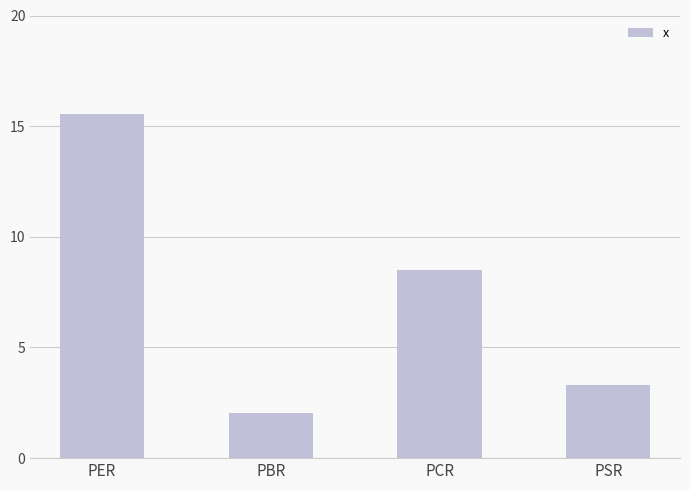

Rank the categories by value from highest to lowest.

PER, PCR, PSR, PBR